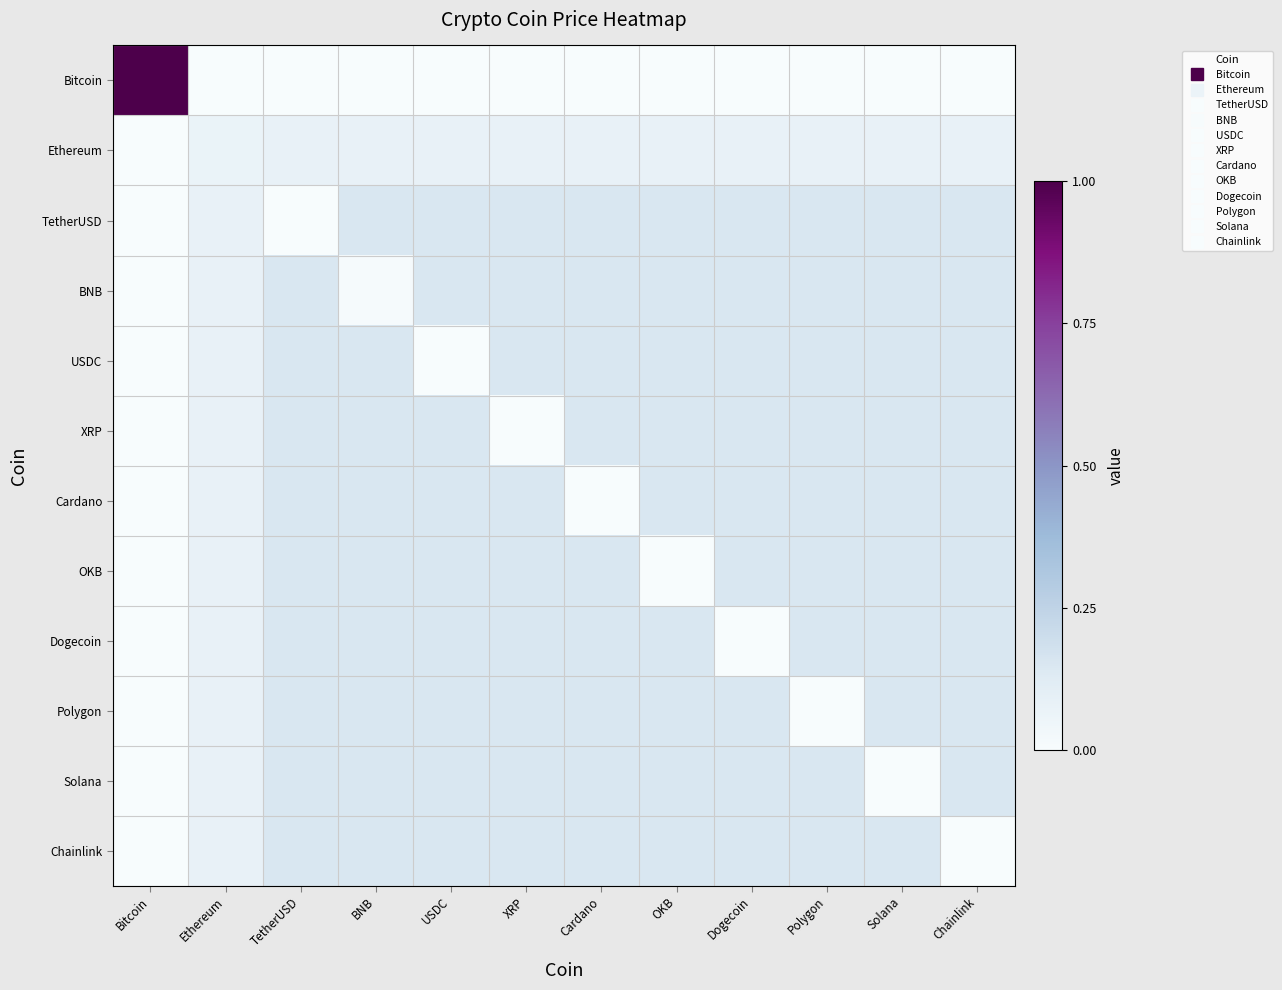

What is the spread (max minus min) of values at Cardano?

0.1